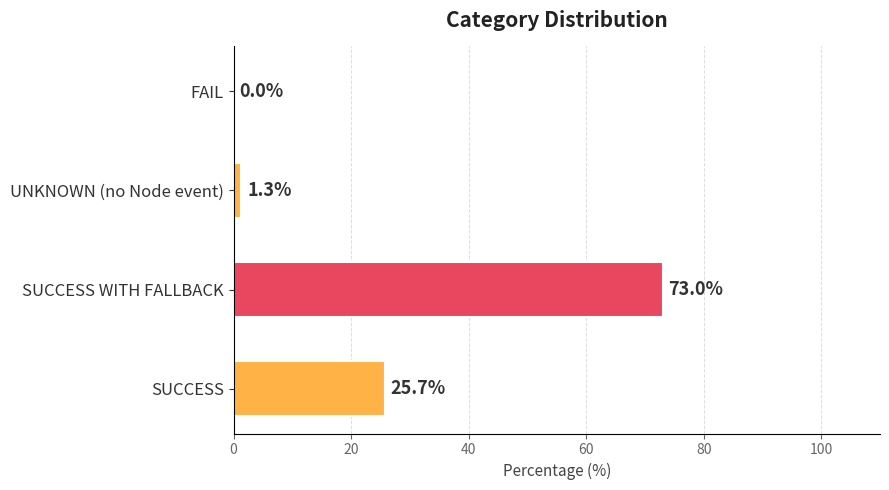

Reading bottom to top, extract all data points from this chart.

SUCCESS=25.7	SUCCESS WITH FALLBACK=73.0	UNKNOWN (no Node event)=1.3	FAIL=0.0